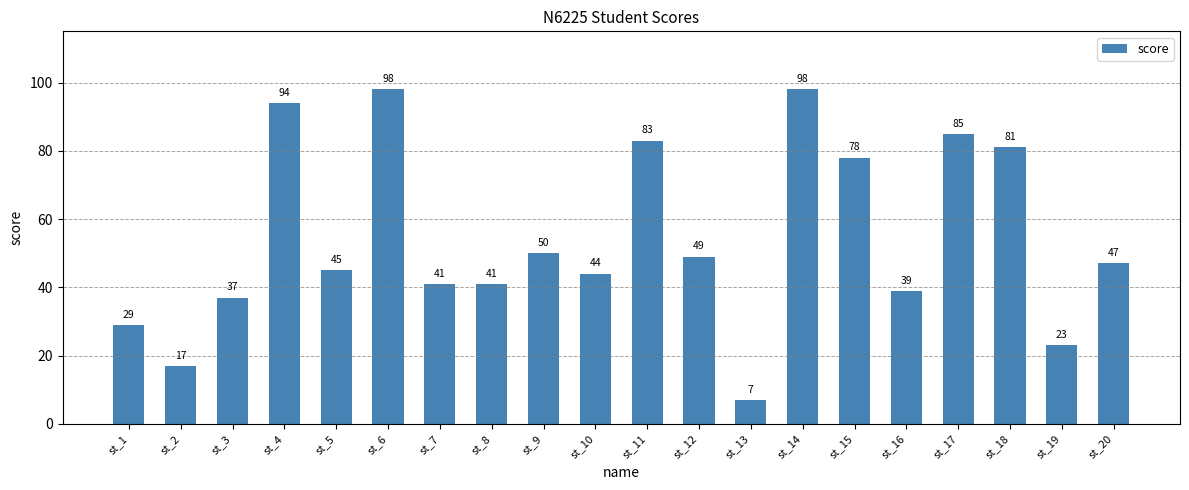

What is the value of the 14th bar from the left?

98